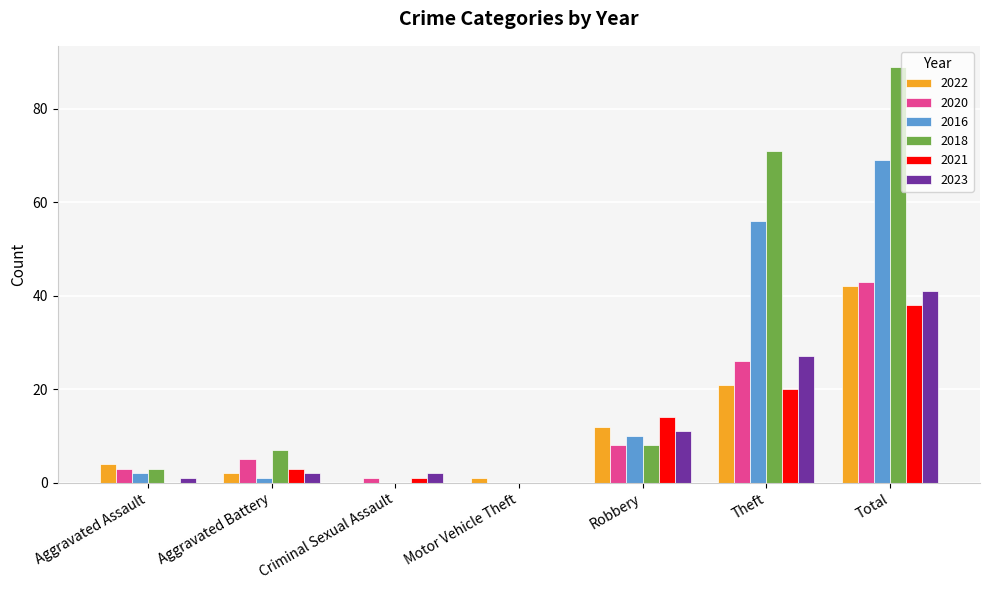

Is the value of 2020 at Motor Vehicle Theft greater than the value of 2018 at Aggravated Battery?

No